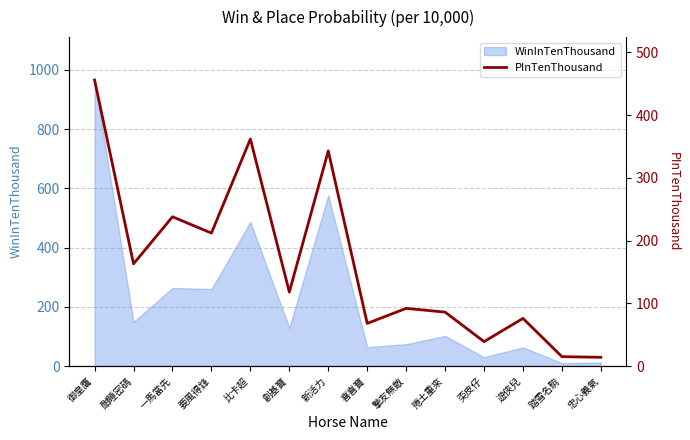

What is the smallest value displayed?

14